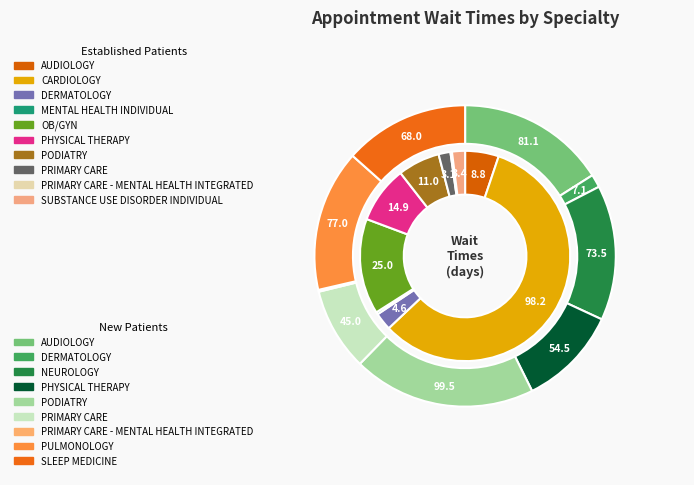

What is the change in value from MENTAL HEALTH INDIVIDUAL to PRIMARY CARE?

+2.5